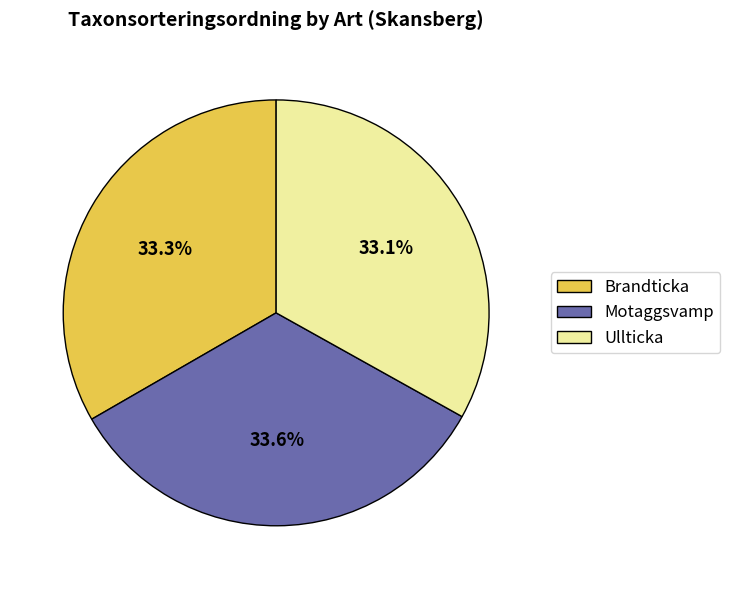

To the nearest percent, what is the combined percentage of Motaggsvamp and Ullticka?

67%